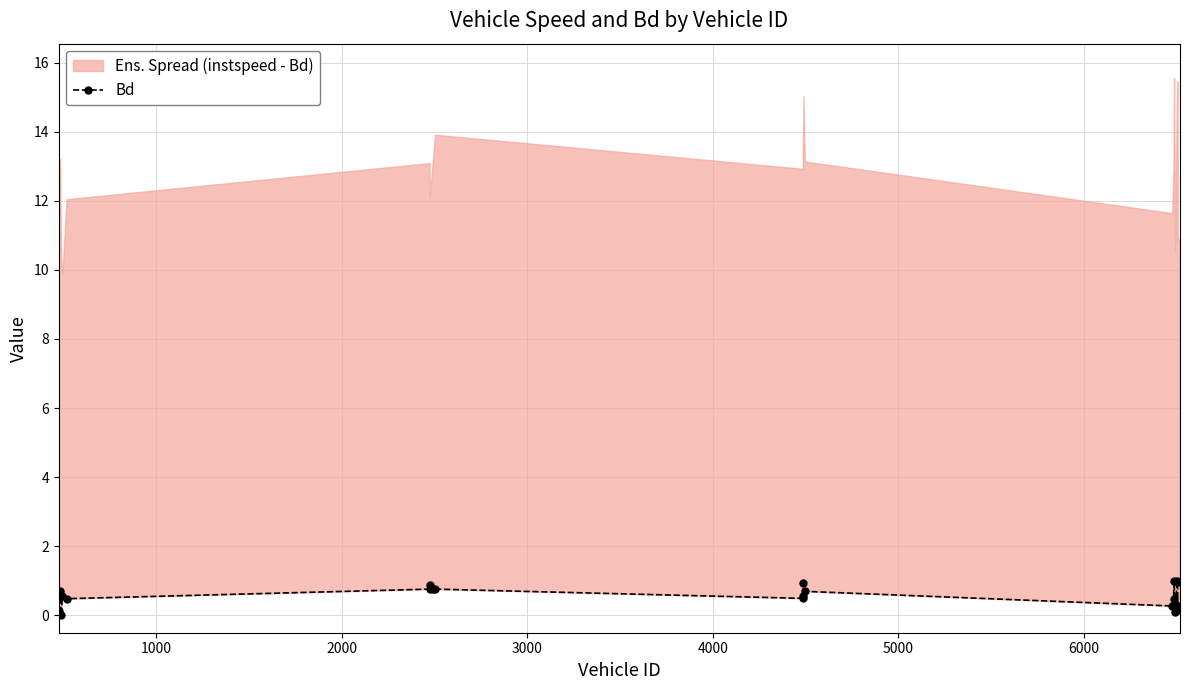

Which has a higher value, 3000 or 4000?

3000